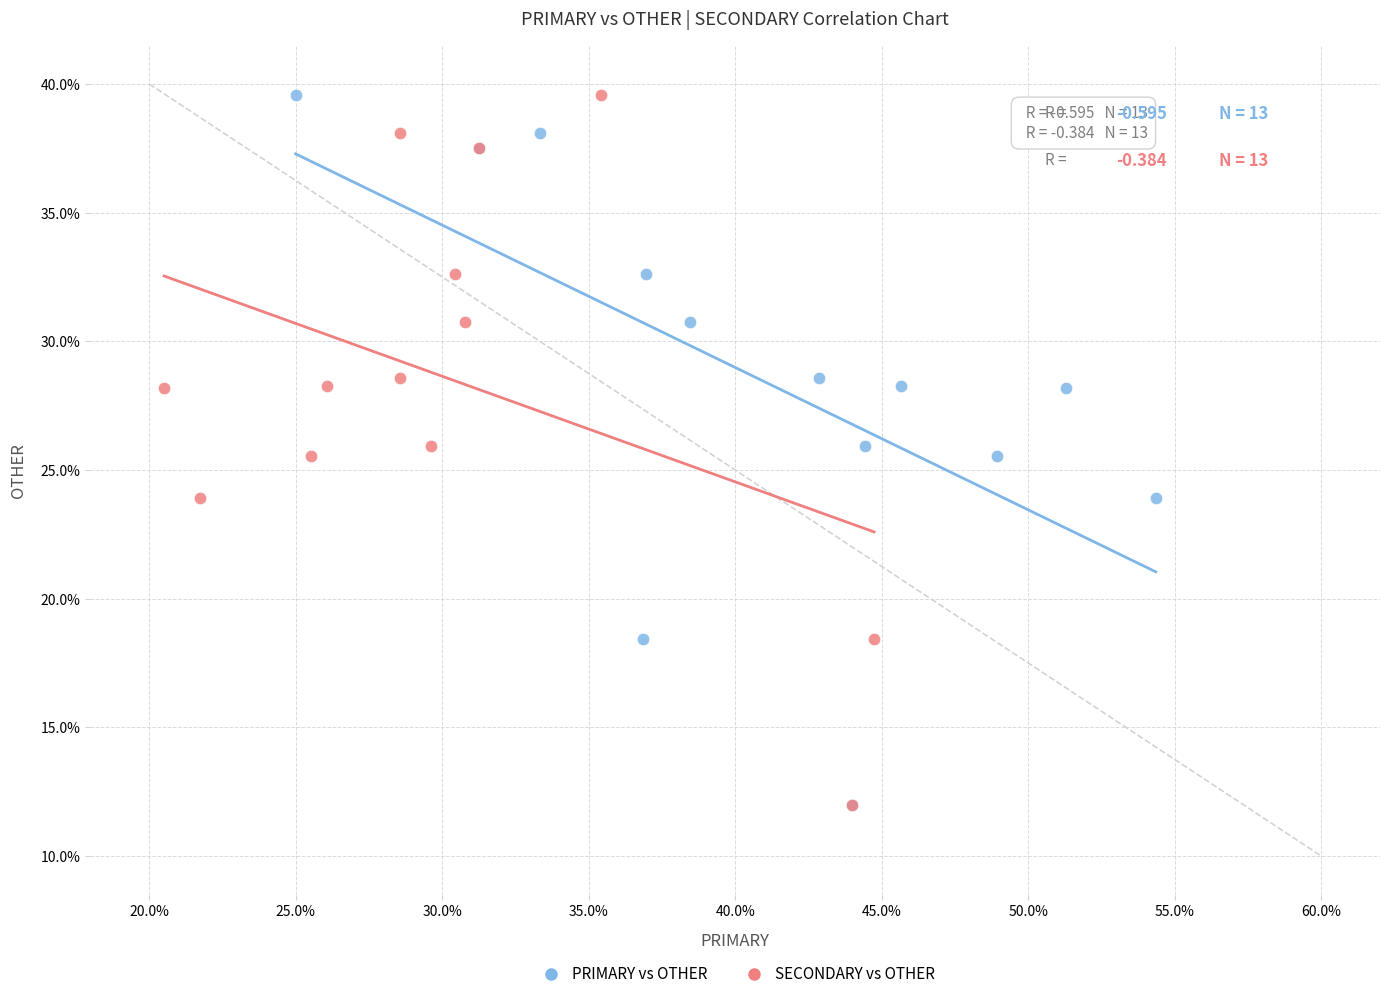

What are all the series names shown in the legend?

PRIMARY vs OTHER, SECONDARY vs OTHER